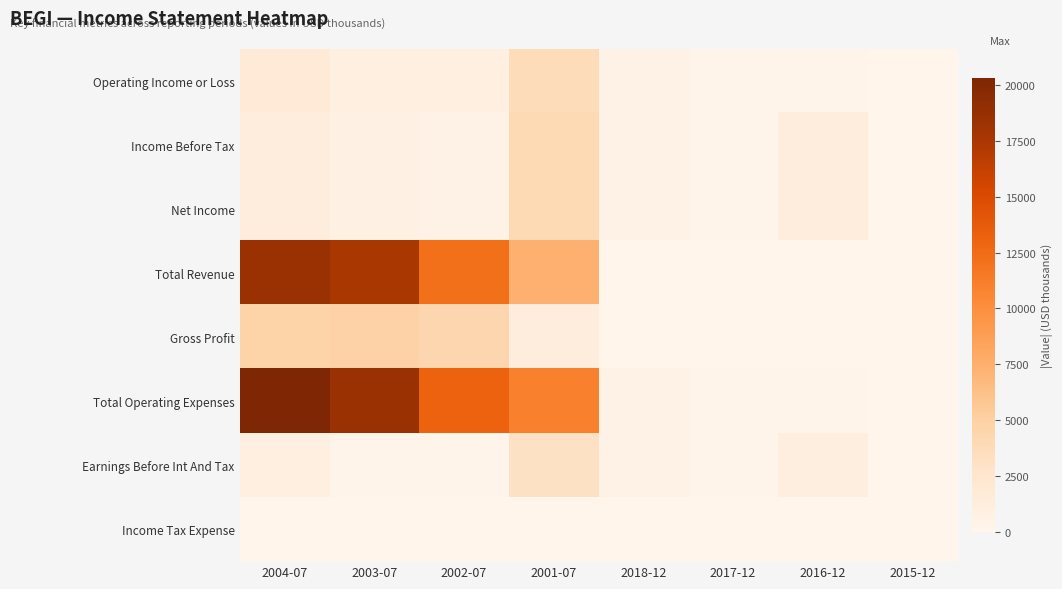

Count the number of data series in this chart.

8